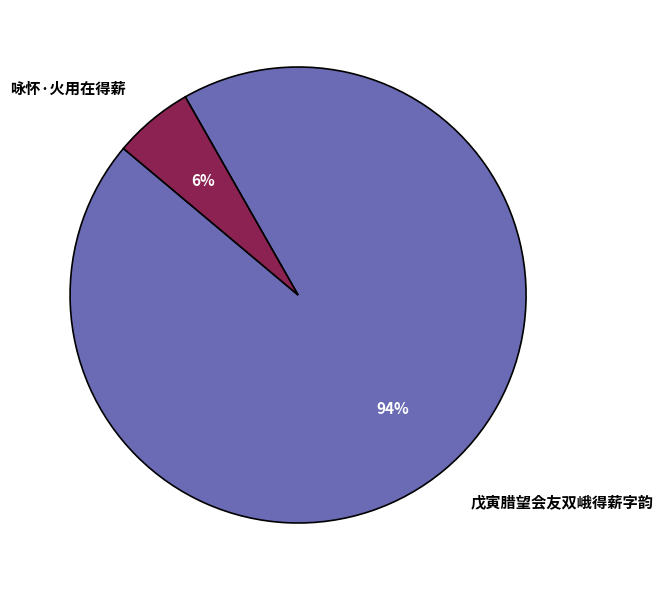

How many slices are in this pie chart?

2